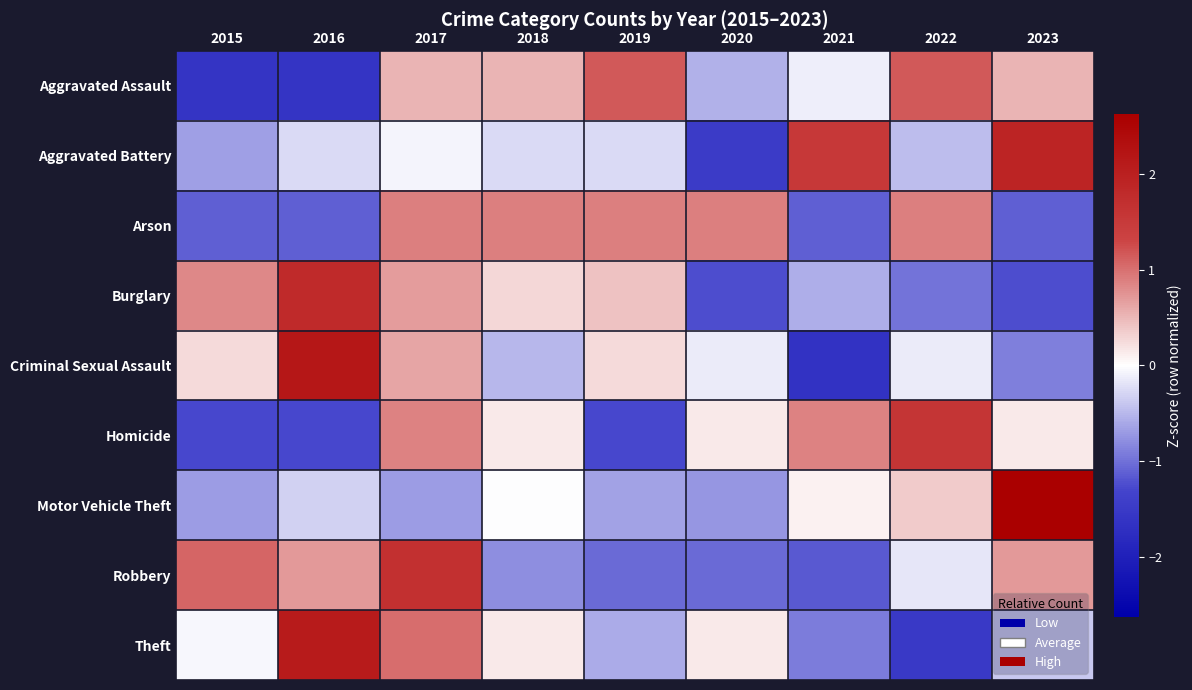

How many data points does each series have?

9